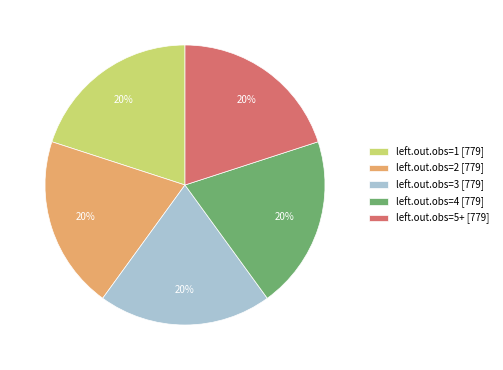

To the nearest percent, what is the average slice percentage?

20%